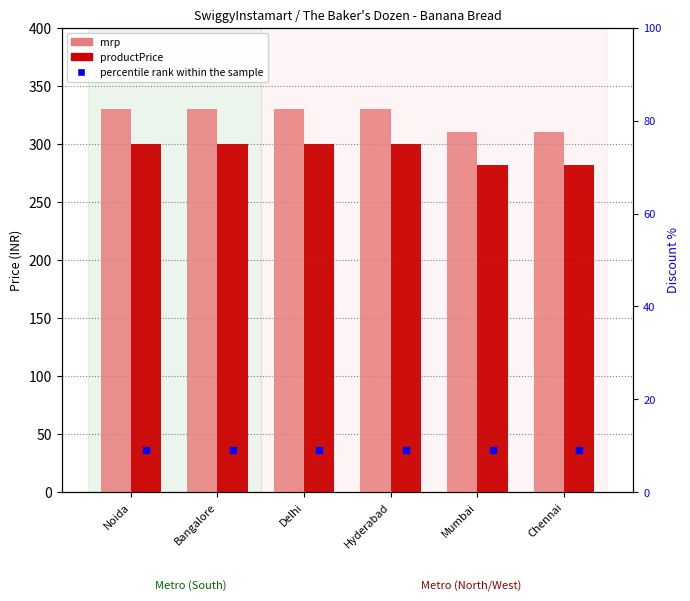

Which series has the largest Y range (max minus min)?

mrp